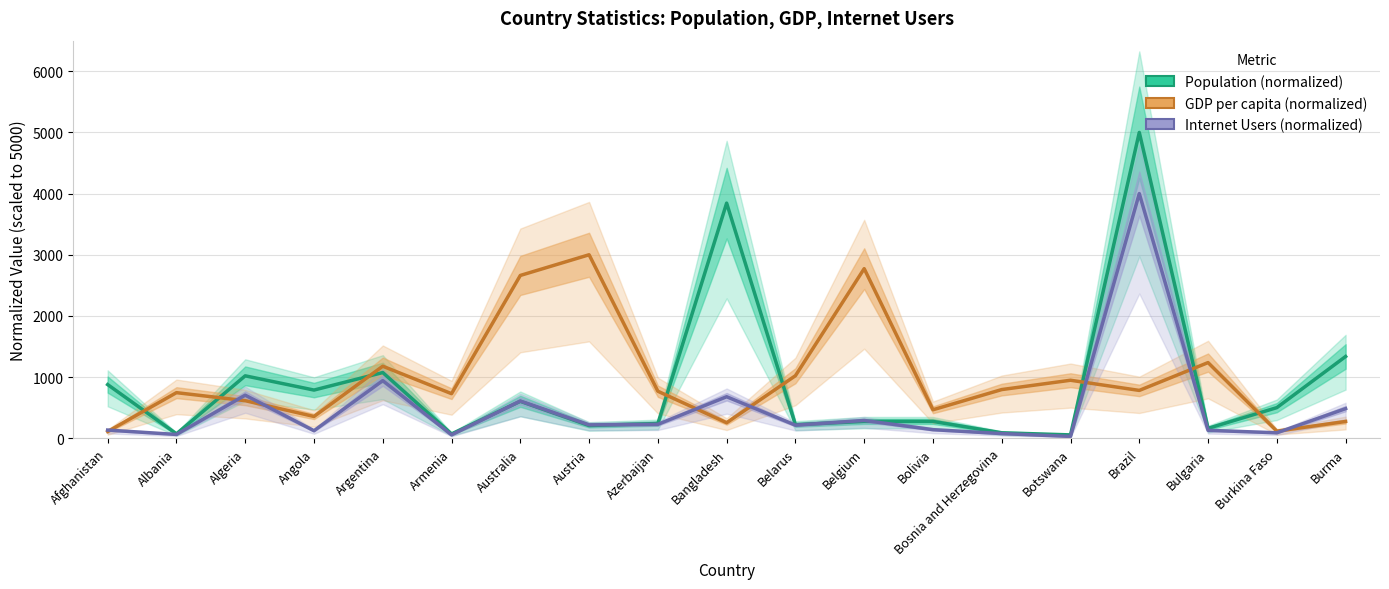

Reading left to right, extract all data points from this chart.

Population (normalized): Afghanistan=877.7	Albania=72.3	Algeria=1020.8	Angola=788.1	Argentina=1074.4	Armenia=70.5	Australia=604.6	Austria=208.1	Azerbaijan=240.9	Bangladesh=3844.0	Belarus=221.2	Belgium=275.9	Bolivia=275.5	Bosnia and Herzegovina=89.6	Botswana=55.1	Brazil=5000.0	Bulgaria=162.1	Burkina Faso=500.9	Burma=1336.9
GDP per capita (normalized): Afghanistan=110.3	Albania=745.6	Algeria=614.6	Angola=356.1	Argentina=1178.0	Armenia=729.0	Australia=2661.8	Austria=3000.0	Azerbaijan=769.1	Bangladesh=253.8	Belarus=1022.5	Belgium=2772.9	Bolivia=465.8	Bosnia and Herzegovina=796.2	Botswana=948.6	Brazil=782.3	Bulgaria=1237.3	Burkina Faso=116.3	Burma=274.5
Internet Users (normalized): Afghanistan=133.9	Albania=62.4	Algeria=704.6	Angola=123.6	Argentina=942.5	Armenia=55.8	Australia=608.0	Austria=218.9	Azerbaijan=227.6	Bangladesh=679.0	Belarus=214.0	Belgium=291.2	Bolivia=140.7	Bosnia and Herzegovina=76.6	Botswana=30.0	Brazil=4000.0	Bulgaria=129.8	Burkina Faso=89.7	Burma=484.4